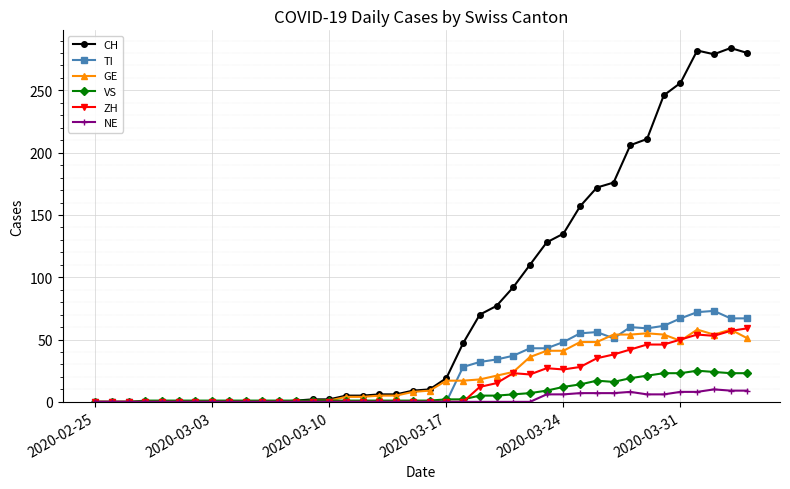

What are all the series names shown in the legend?

CH, TI, GE, VS, ZH, NE